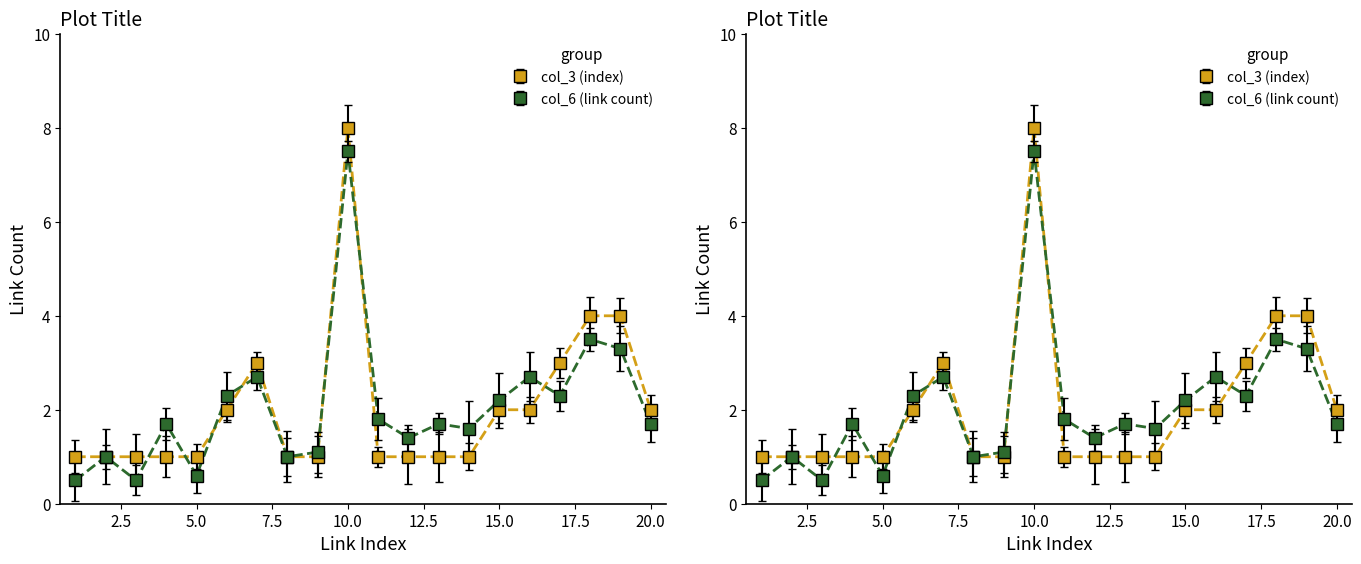

At which category does the chart reach its peak across all series?

10